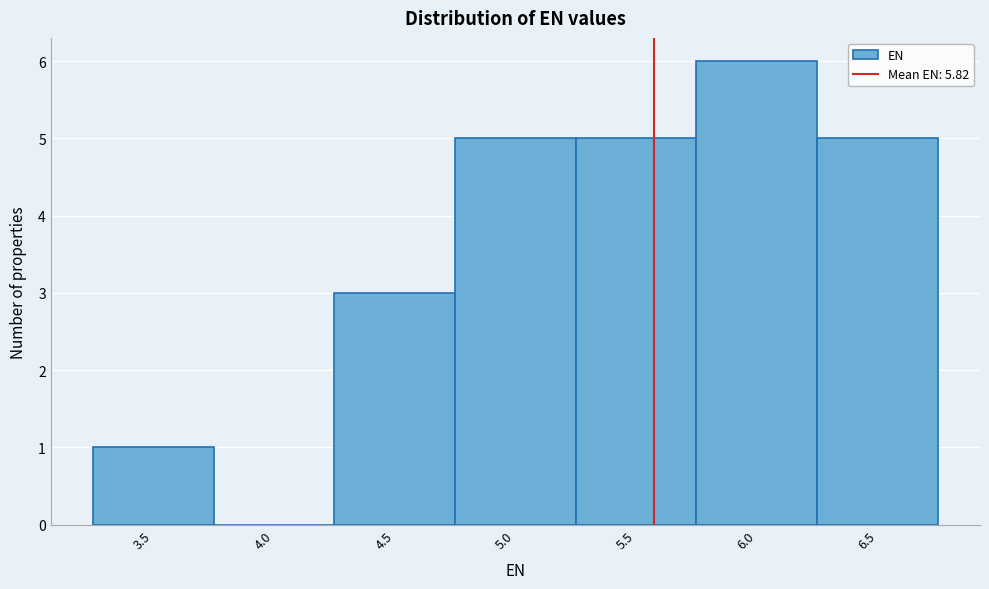

Reading left to right, extract all data points from this chart.

3.5=1	4.0=0	4.5=3	5.0=5	5.5=5	6.0=6	6.5=5